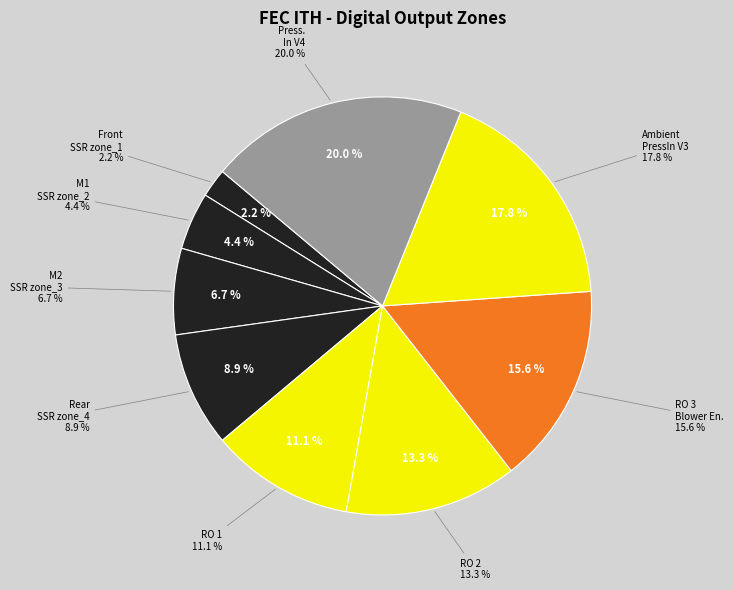

Which category has the smallest portion of the pie?

Front - internal SSR zone_1